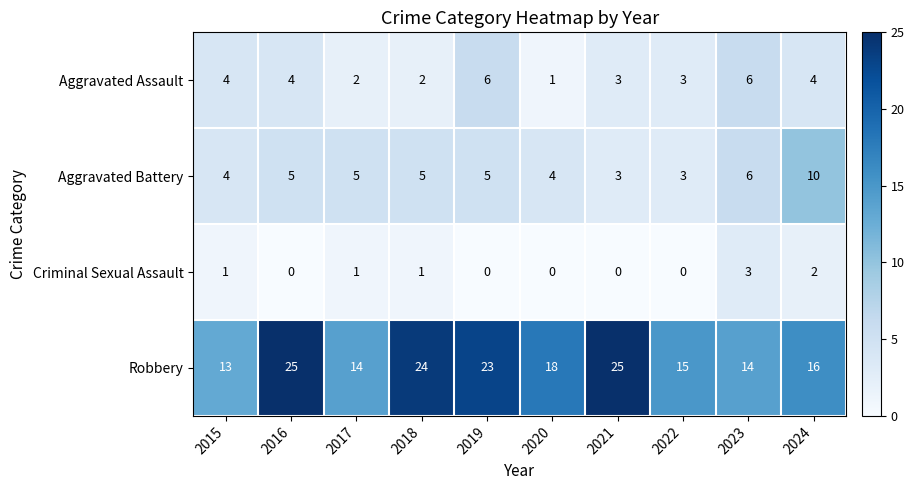

At 2016, list the series in order from smallest to largest.

Criminal Sexual Assault, Aggravated Assault, Aggravated Battery, Robbery